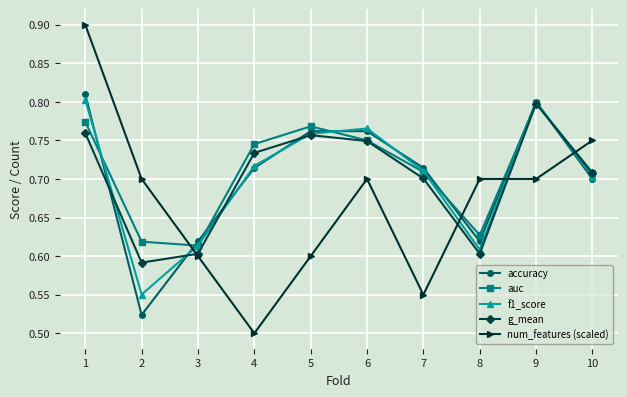

Which category has the lowest value across all series?

4